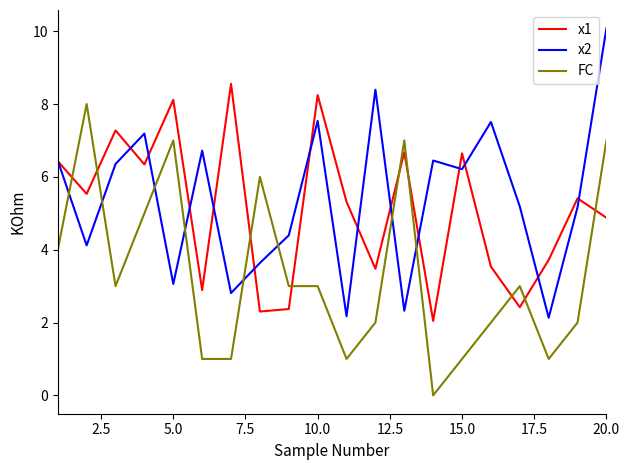

Count the FC values in the range 1 to 6.

15